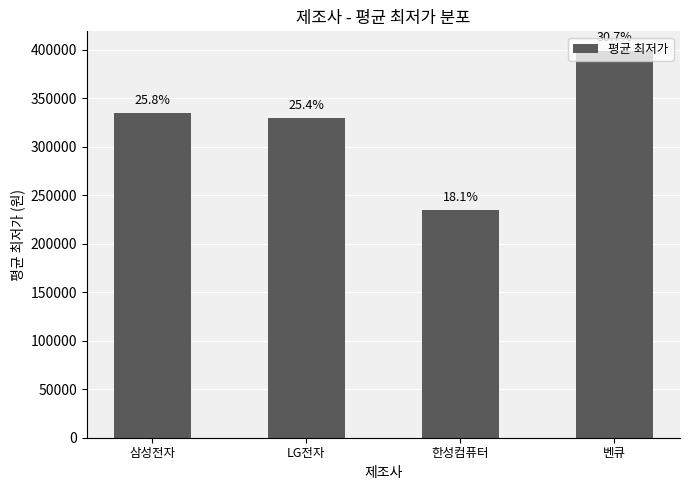

At which category does the chart reach its peak across all series?

벤큐